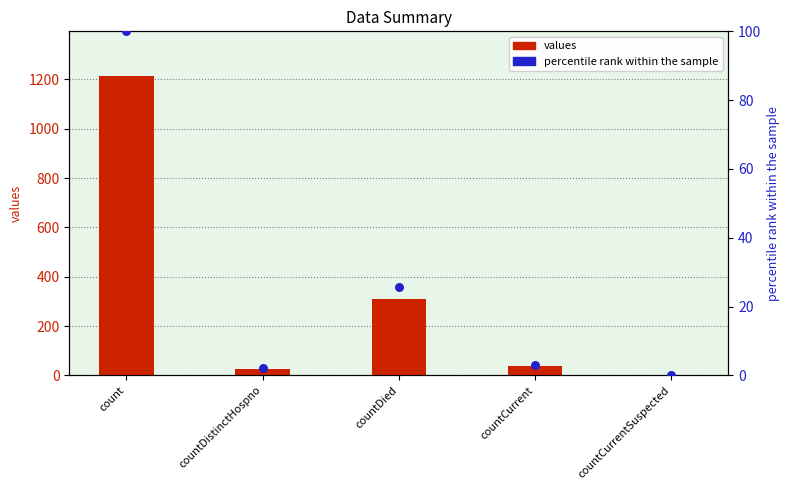

At which category is the sum across all series the highest?

count